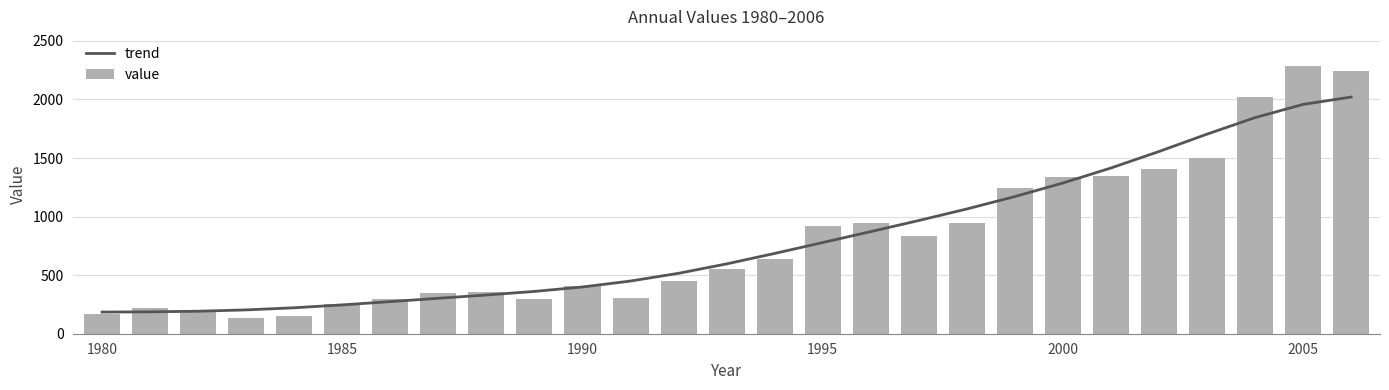

What is the total value across all series at 13?

1150.1